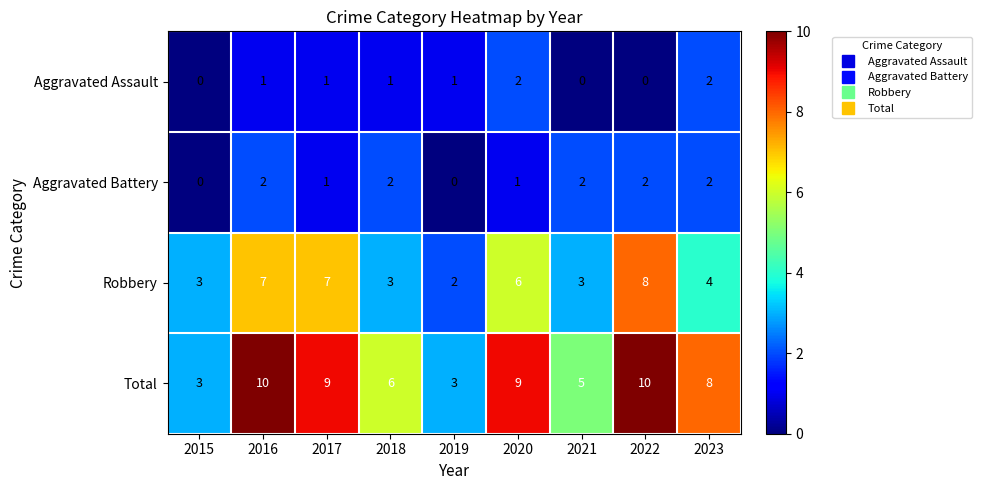

What is the total value across all series at 2017?

18